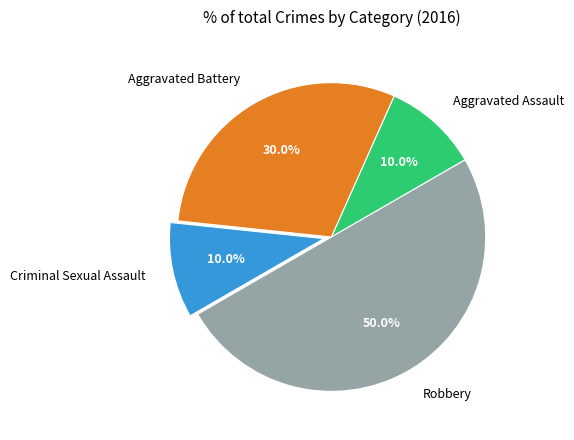

How many segments does this pie chart have?

4